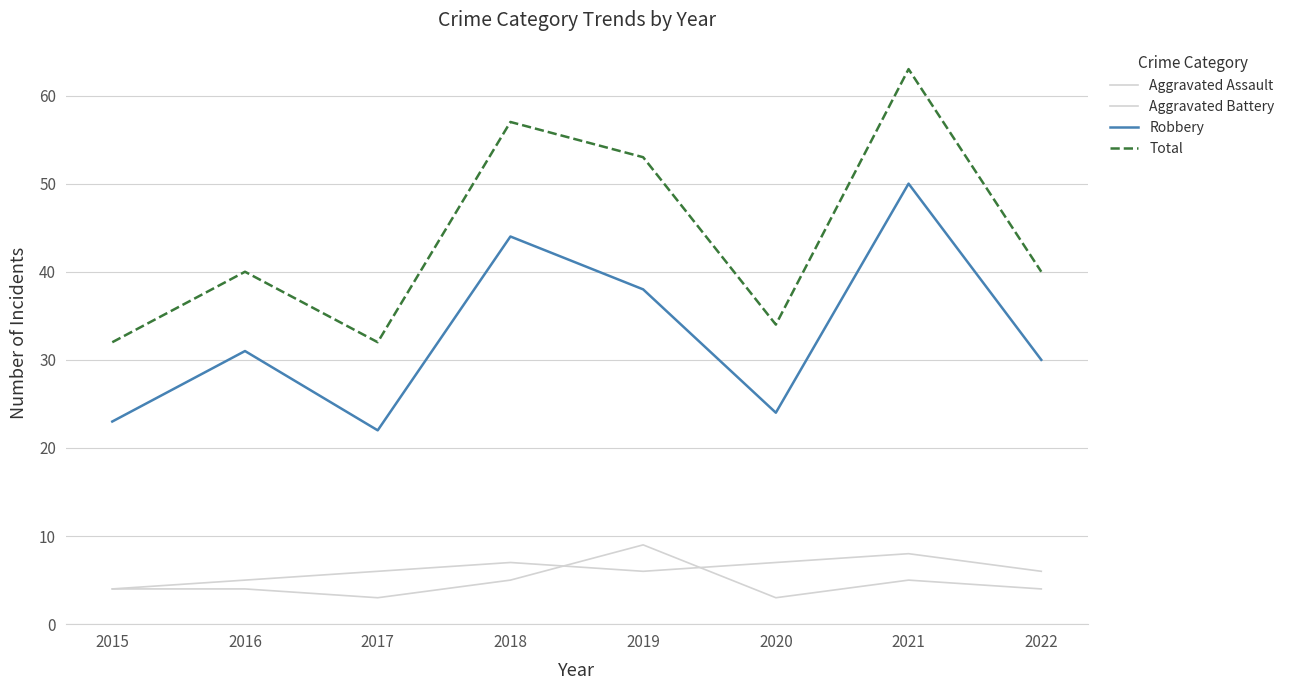

Count the number of categories in the chart.

8